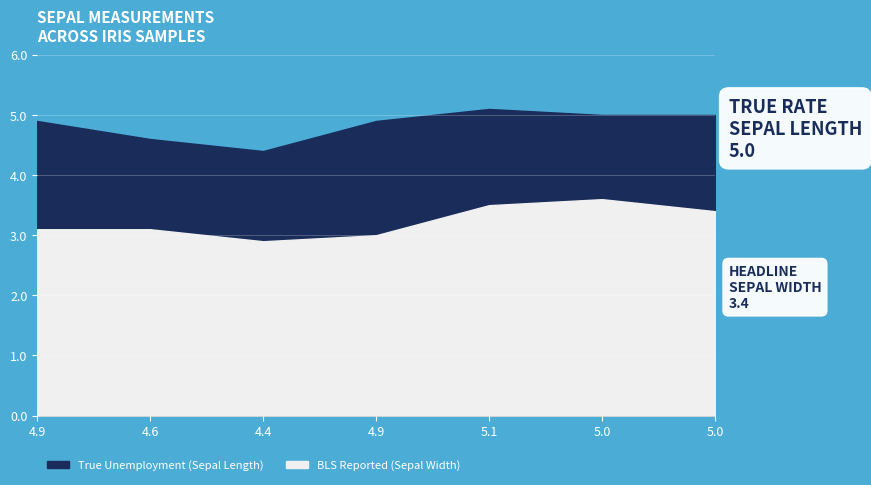

Reading left to right, transcribe all the data shown in this chart.

True Unemployment (Sepal Length): Class 0=4.9	Class 1=4.6	Class 2=4.4	3=4.9	4=5.1	5=5.0	6=5.0
BLS Reported (Sepal Width): Class 0=3.1	Class 1=3.1	Class 2=2.9	3=3.0	4=3.5	5=3.6	6=3.4